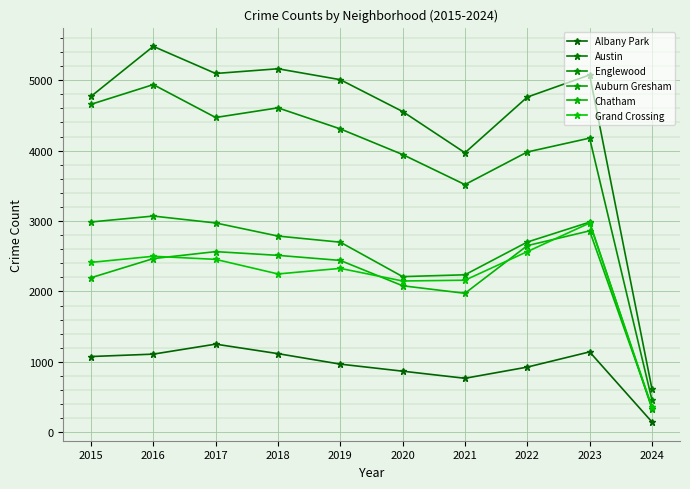

Which has a higher value, 2017 or 2022?

2017